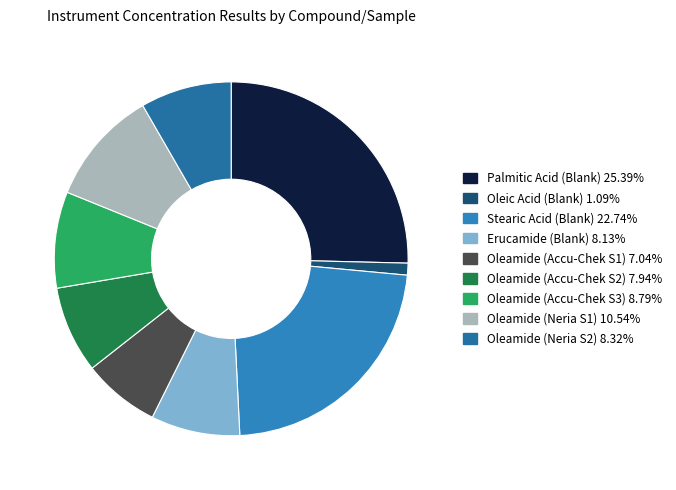

To the nearest percent, what is the combined percentage of Stearic Acid (Blank) and Oleamide (Accu-Chek S1)?

30%